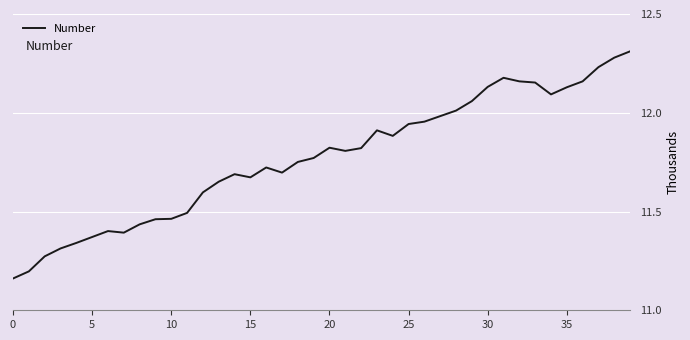

Does the chart have visible grid lines?

Yes